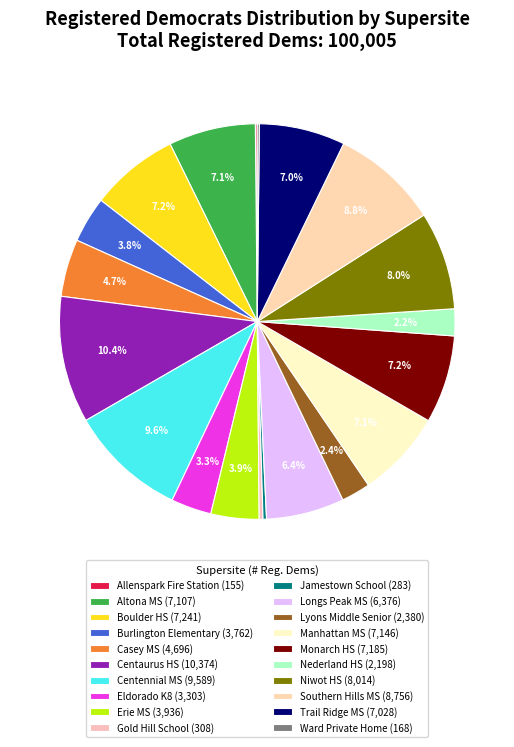

Is it true that Niwot HS is 8% of the pie?

True